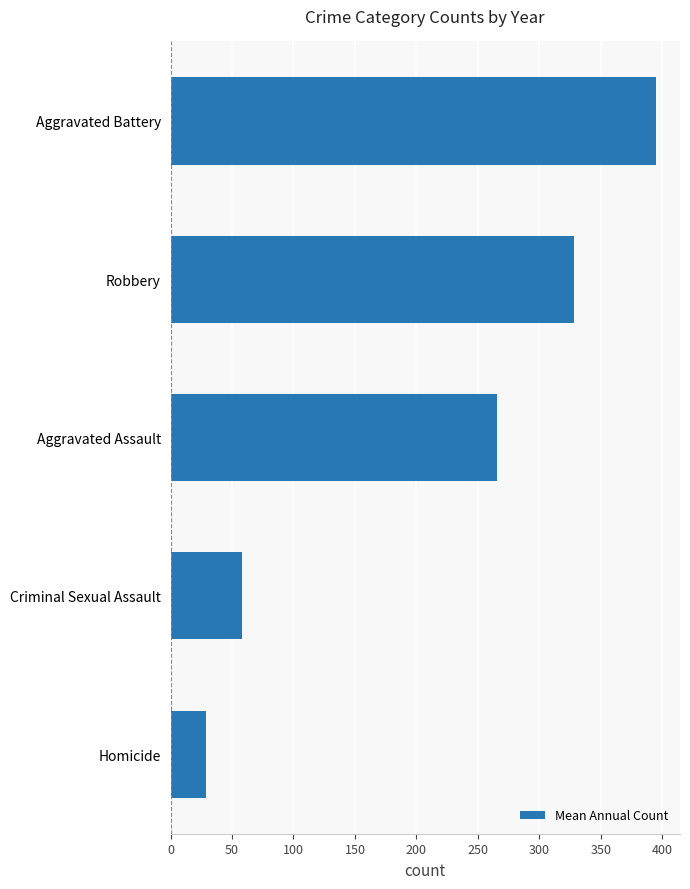

List the labels in order of value, largest first.

Aggravated Battery, Robbery, Aggravated Assault, Criminal Sexual Assault, Homicide